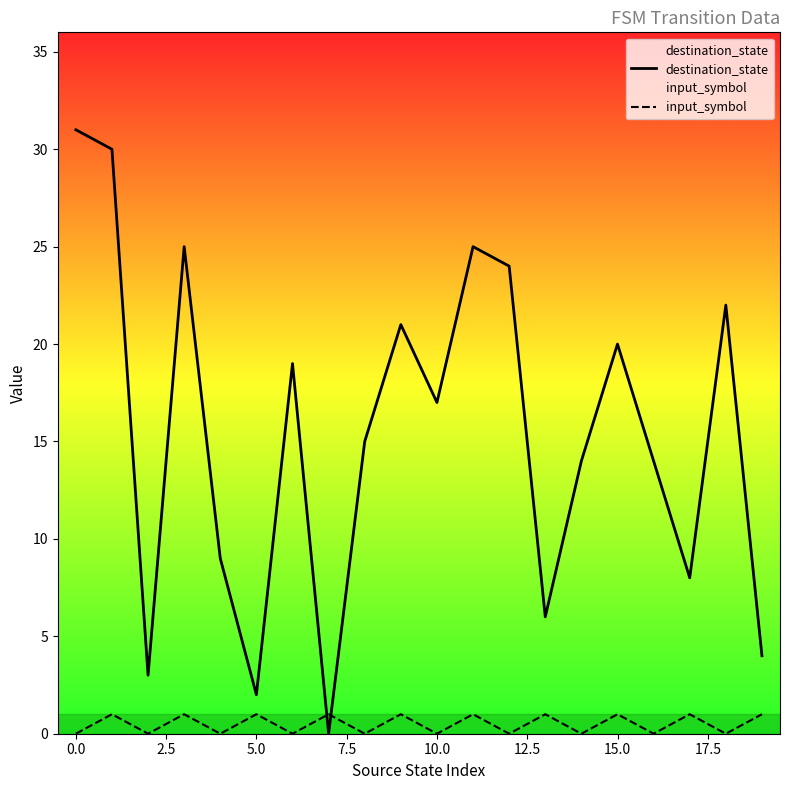

What is the label of the 4th point from the right?

16